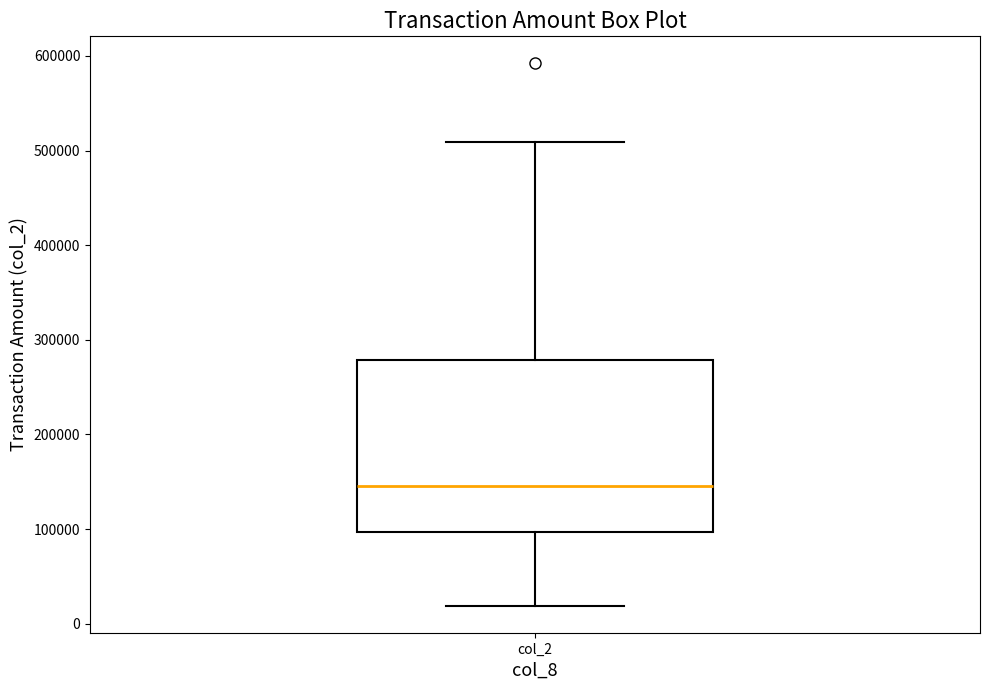

Where does the median line of the box for col_2 sit on the y-axis? The values are not printed on the chart, so give them approximately, as read against the axis.

150000